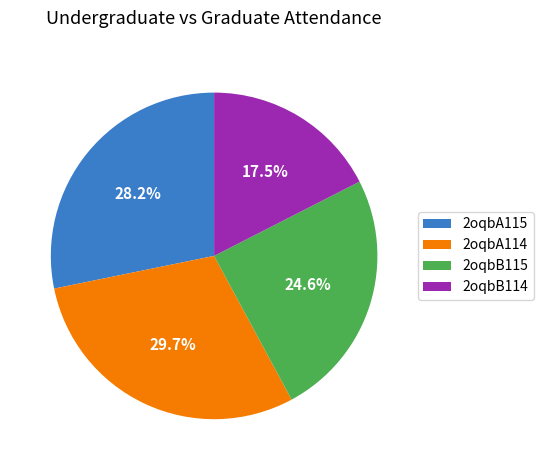

How many slices are in this pie chart?

4